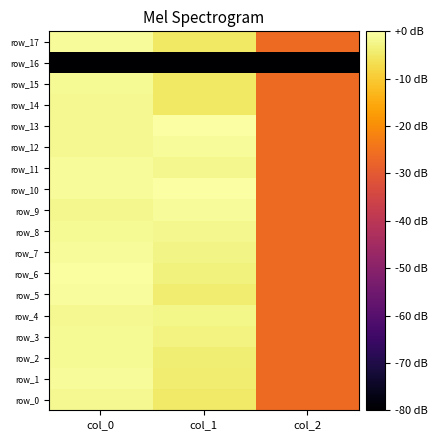

How many values in the row_9 series are below -1?

2